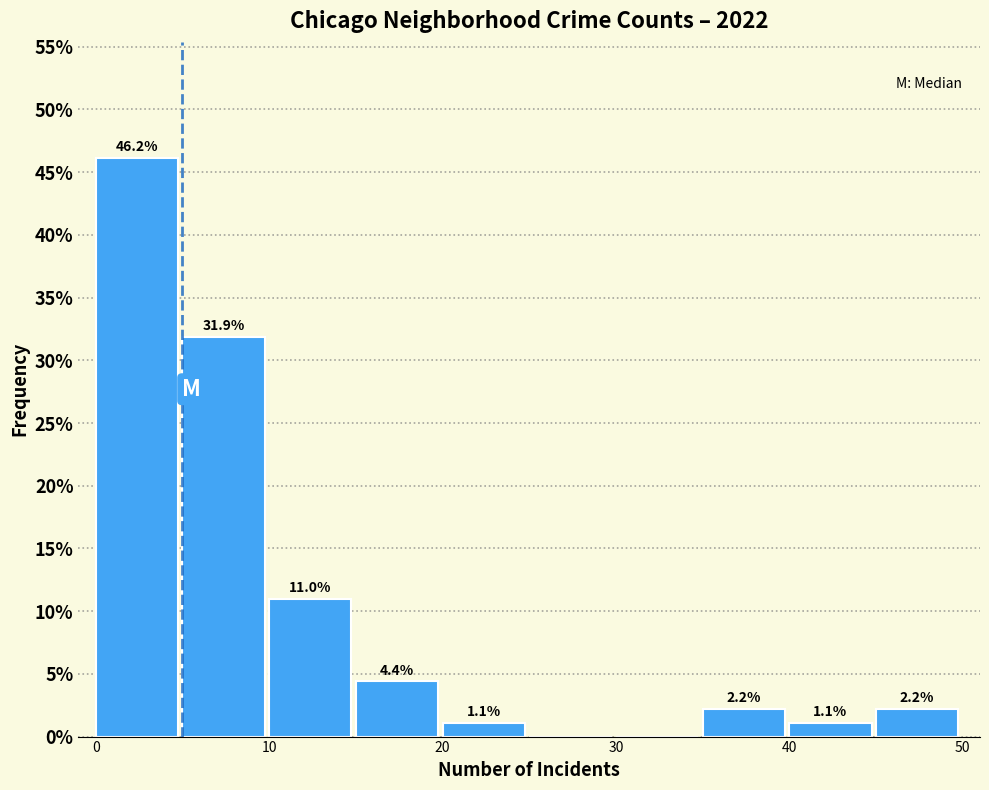

Over which range of the x-axis is the bar tallest?

0 to 5